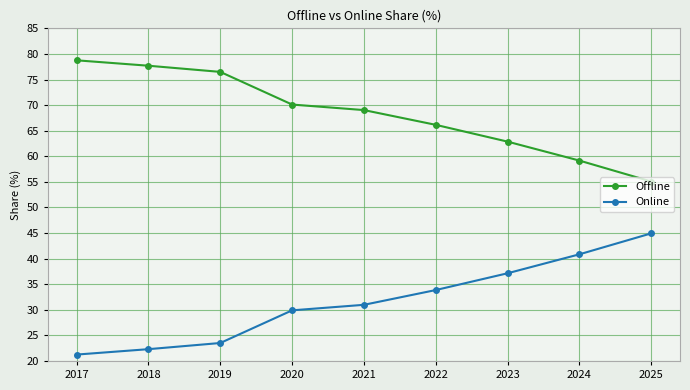

What is the difference between the highest and lowest values at 2018?

55.4